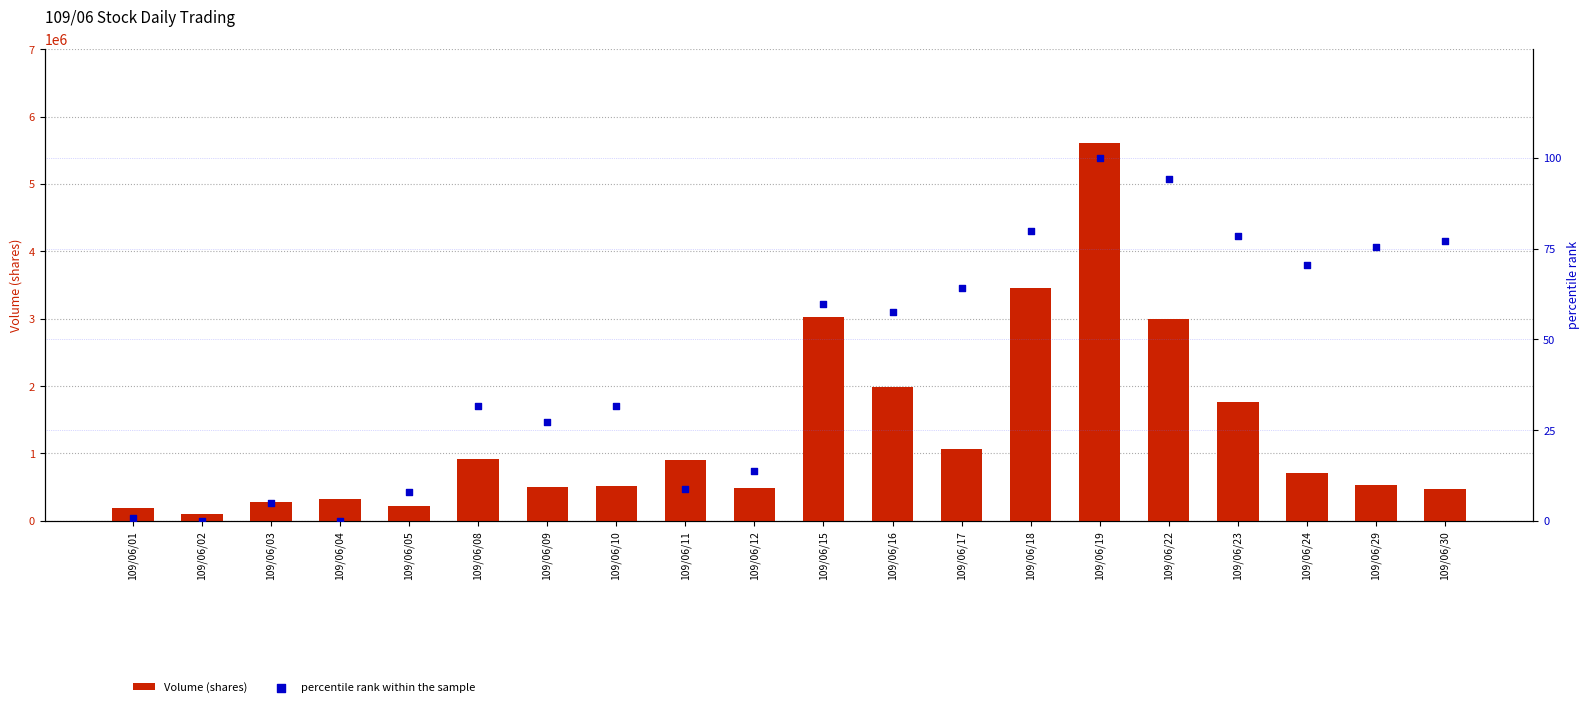

Which series has the largest total across all categories?

Volume (shares)